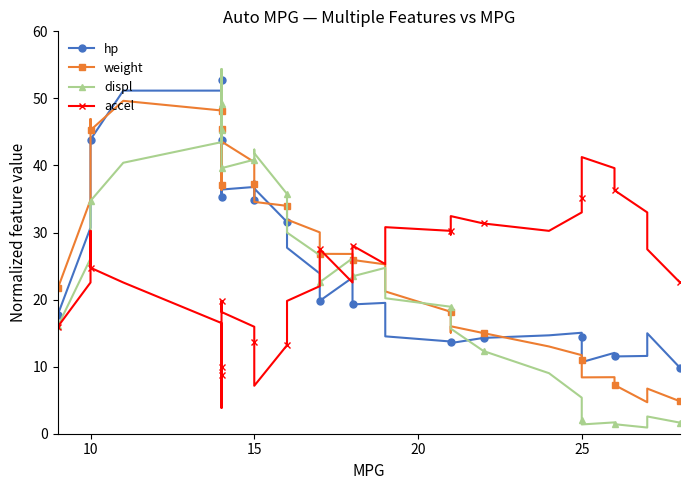

How many interior local valleys does the accel series have?

5